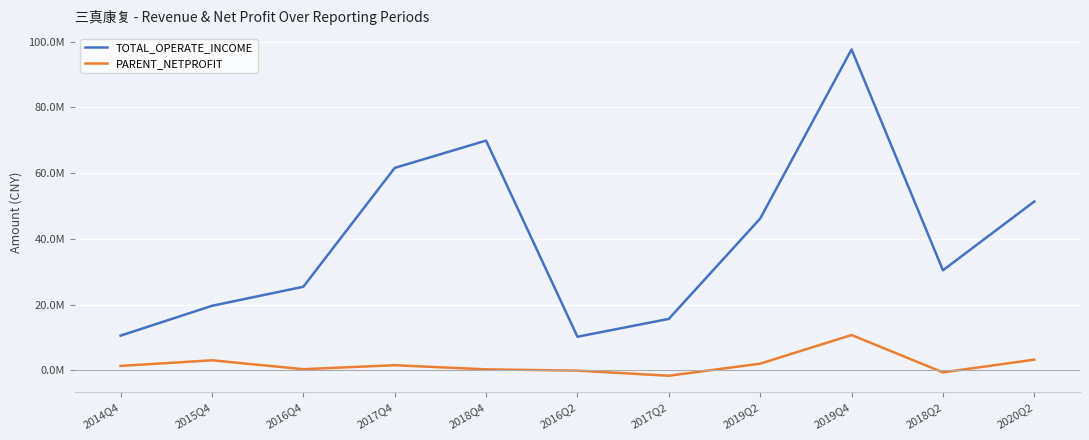

Which series has the largest range (max minus min)?

TOTAL_OPERATE_INCOME